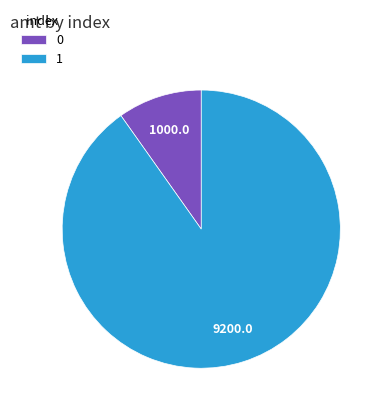

Approximately how many times larger is the value at 1 compared to 0?

9.2